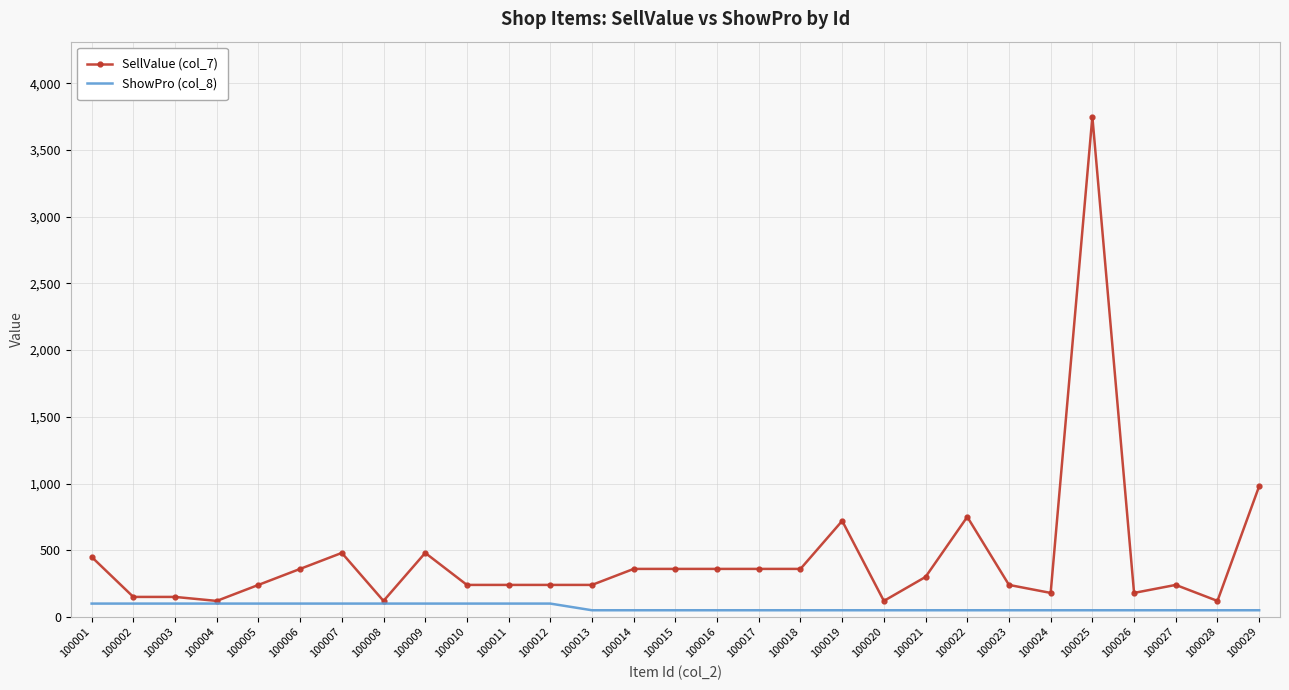

The value of ShowPro (col_8) at 100007 is 100. True or false?

True